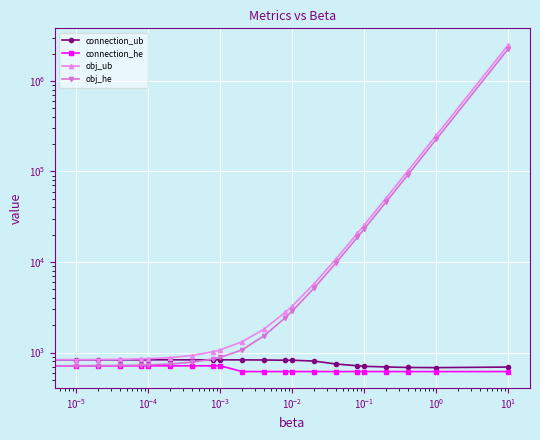

What is the lowest value of the obj_ub series?

831.0